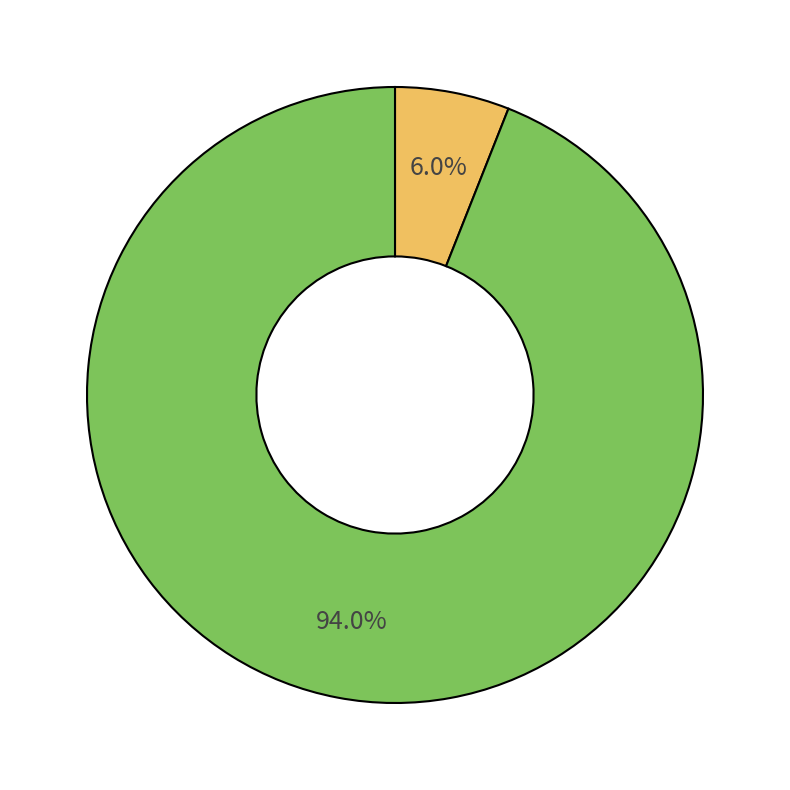

Does any single category account for the majority?

Yes